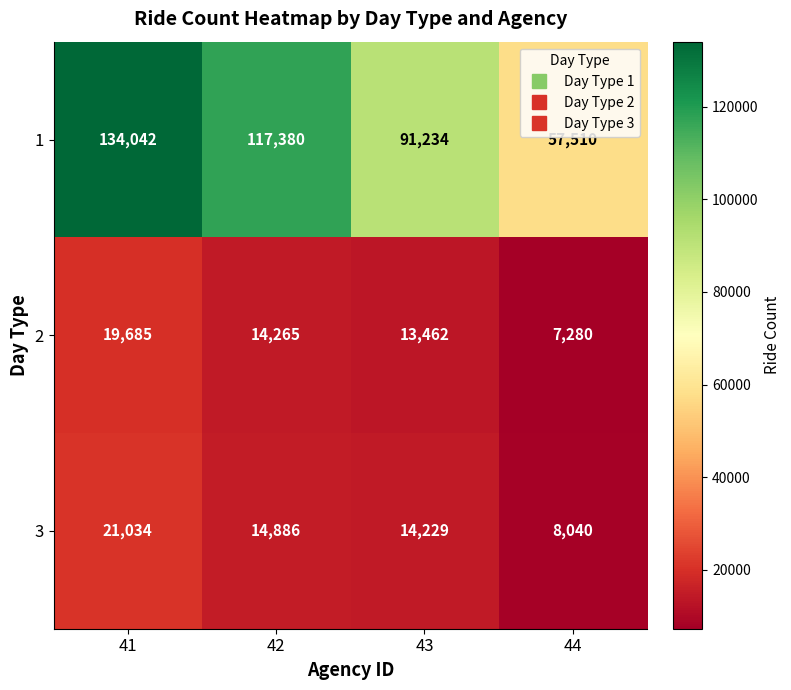

The value of 3 at 44 is 8040. True or false?

True